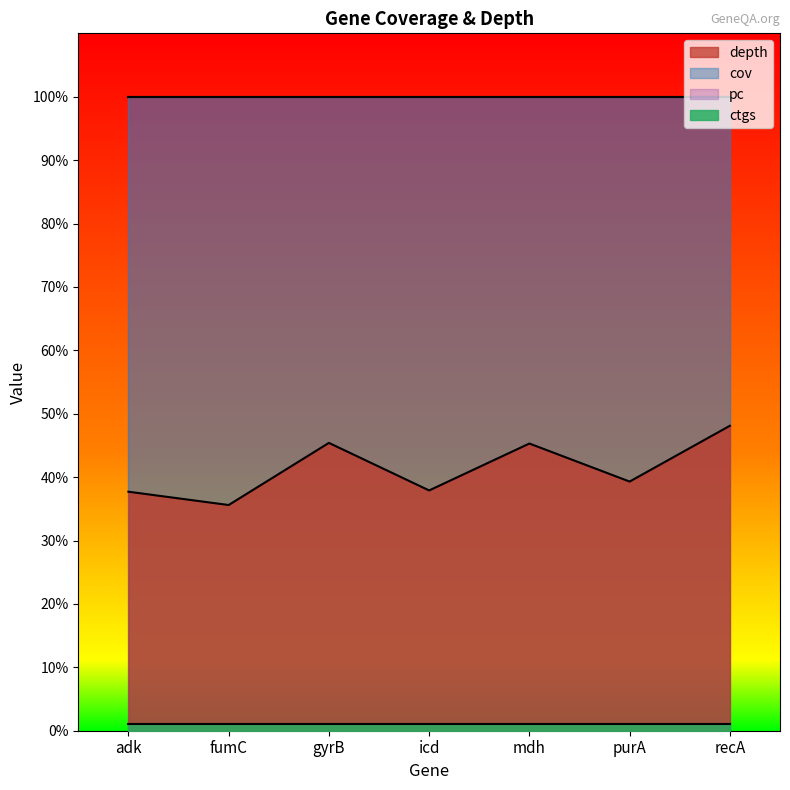

The ctgs series shows 1.5 at gyrB. True or false?

False